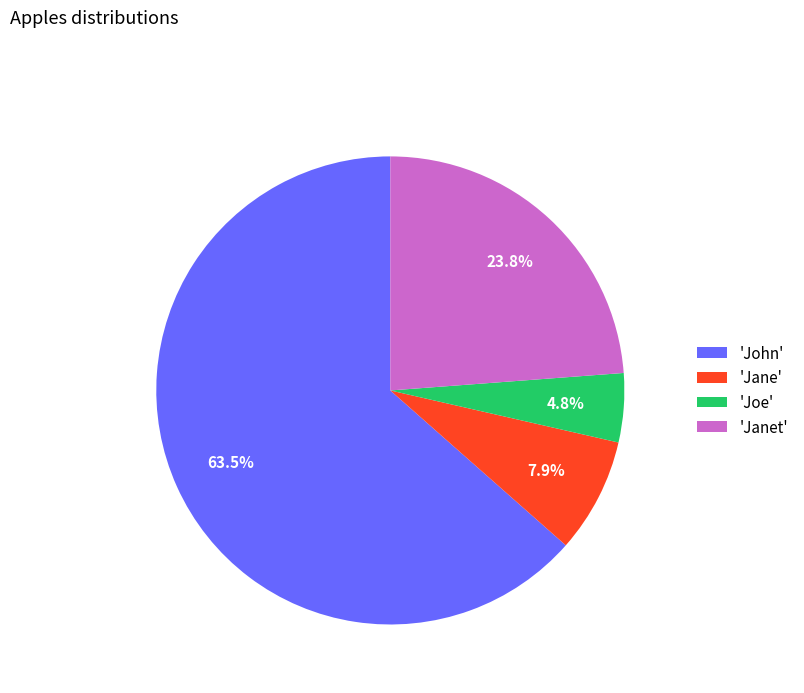

Which slice is the smallest?

'Joe'